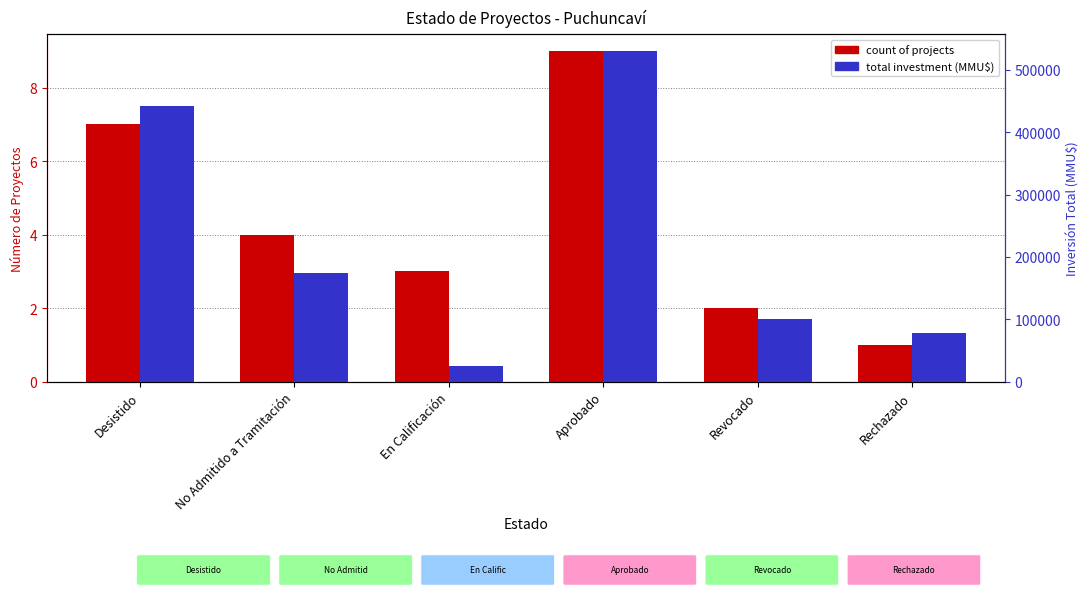

Rank the series at Revocado from highest to lowest value.

total investment (MMU$), count of projects